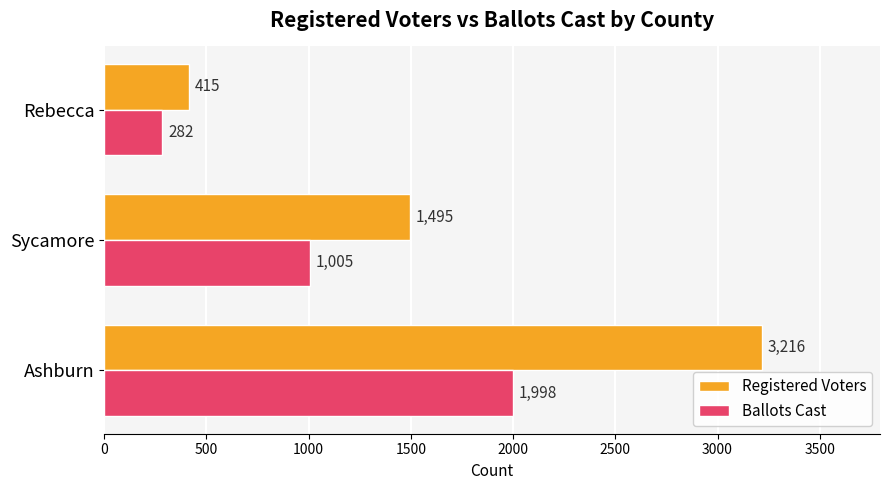

Count the Ballots Cast values in the range 282 to 1998.

3